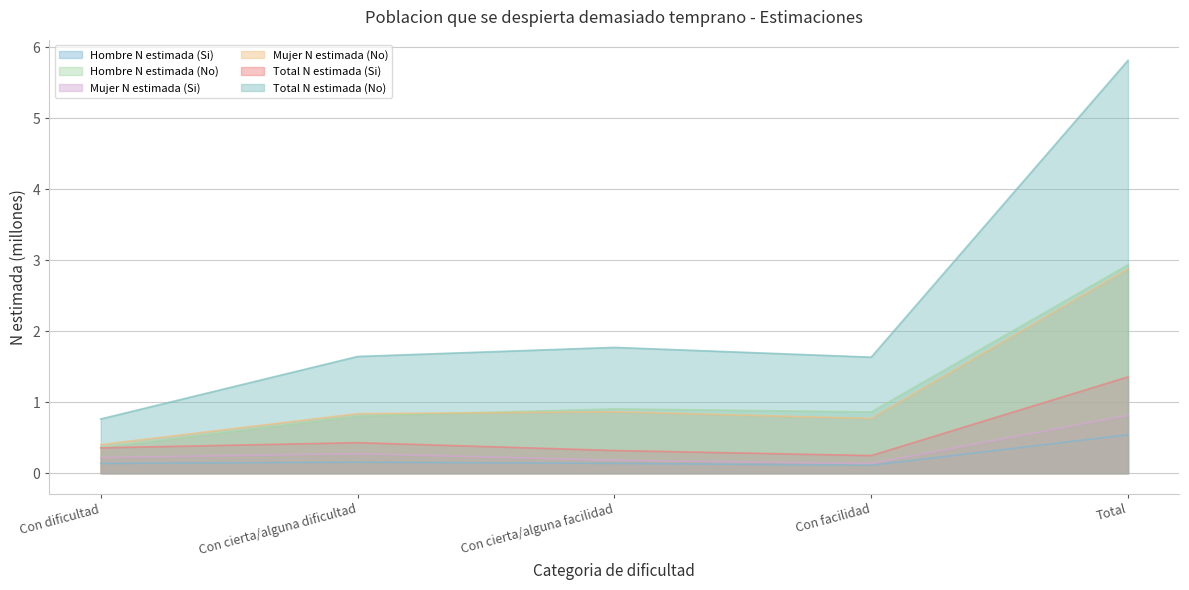

True or false: Mujer N estimada (No) and Mujer N estimada (Si) intersect in this chart.

False